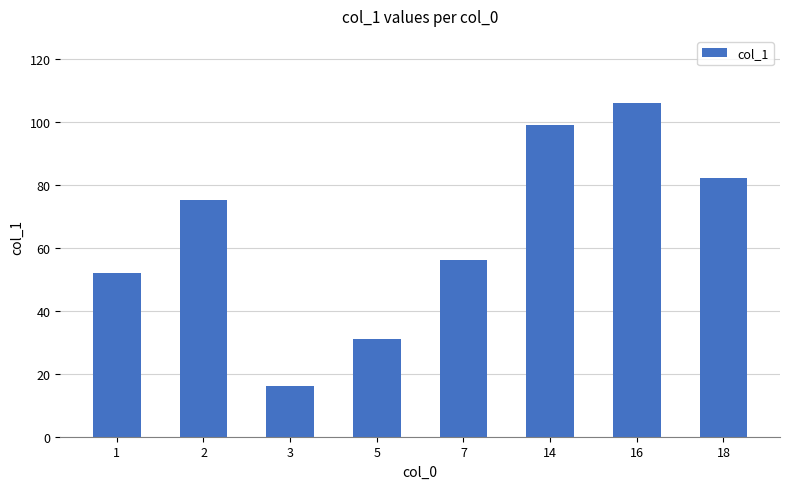

What is the value of the 8th bar from the left?

82